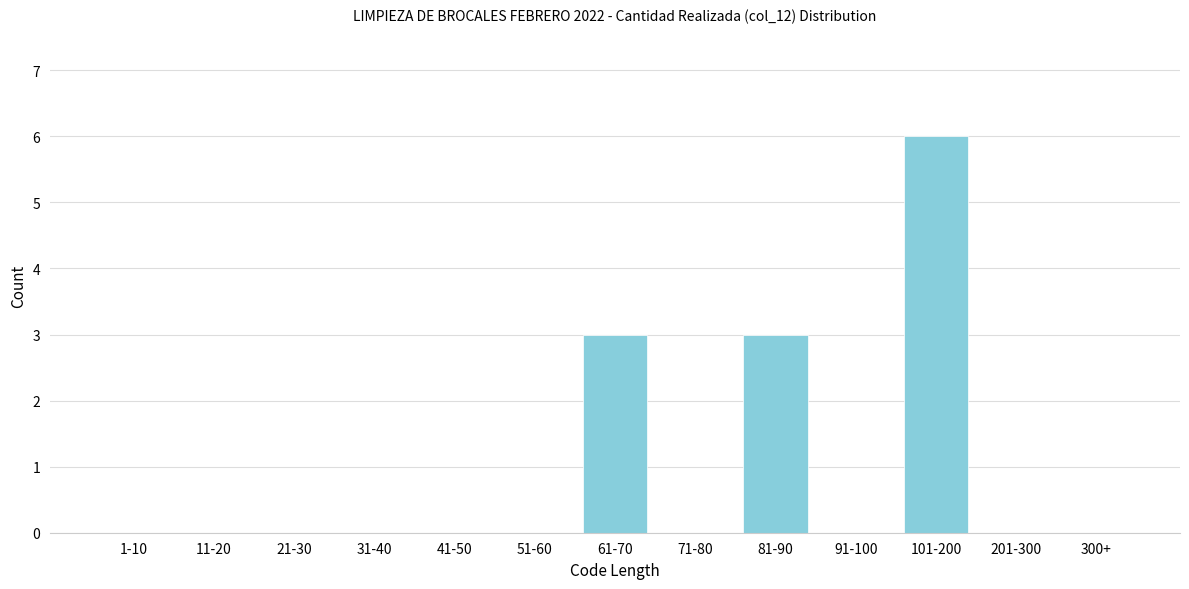

Reading left to right, transcribe all the data shown in this chart.

1-10=0	11-20=0	21-30=0	31-40=0	41-50=0	51-60=0	61-70=3	71-80=0	81-90=3	91-100=0	101-200=6	201-300=0	300+=0